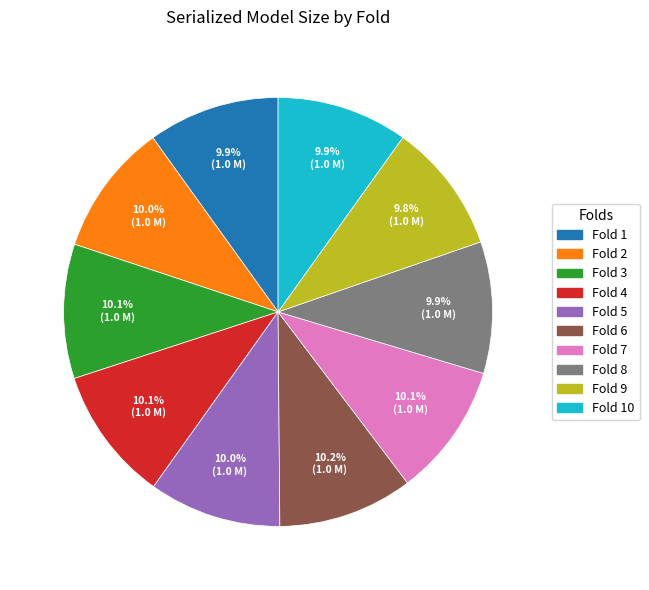

Is there any slice that represents more than half of the pie?

No